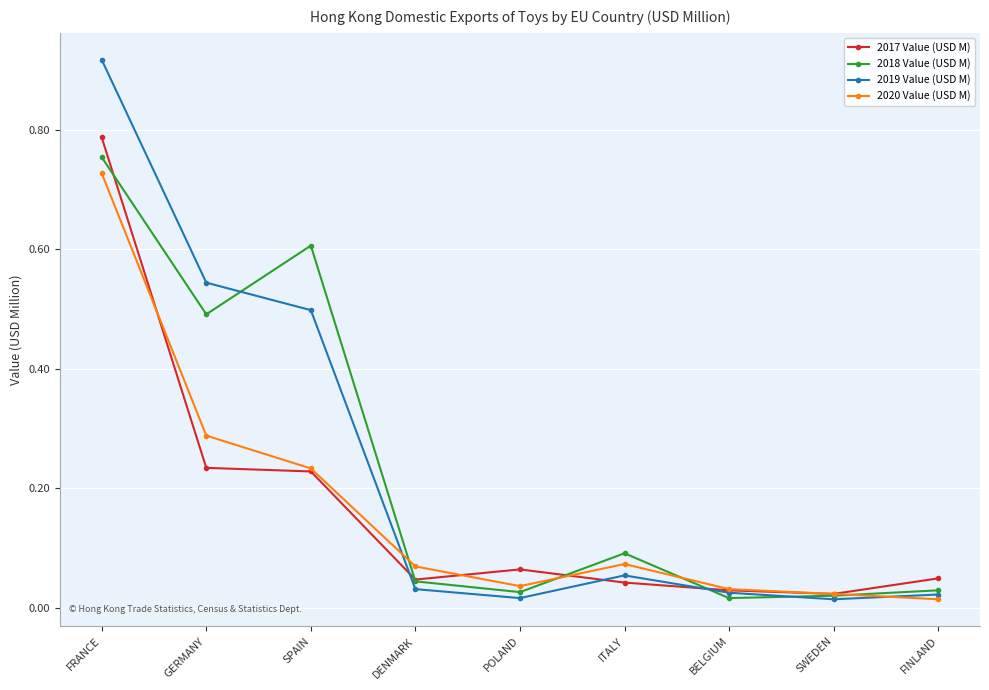

In 2018 Value (USD M), how many points are lower than both neighbors (excluding endpoints)?

3